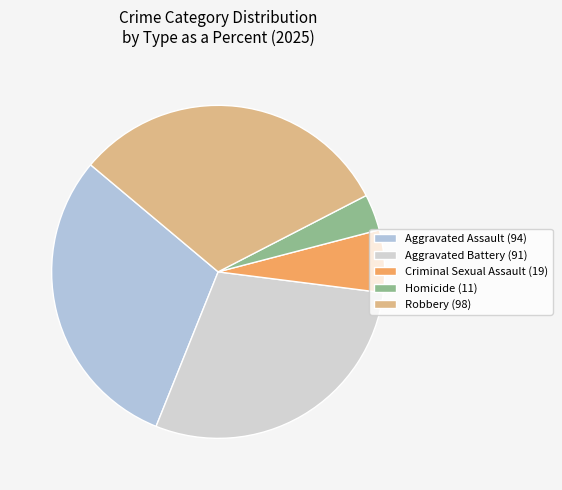

What is the change in value from Aggravated Assault to Aggravated Battery?

-3